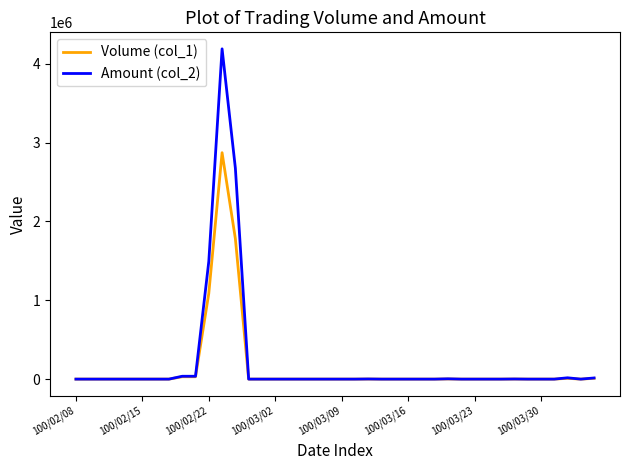

Which series has the widest spread of values?

Amount (col_2)